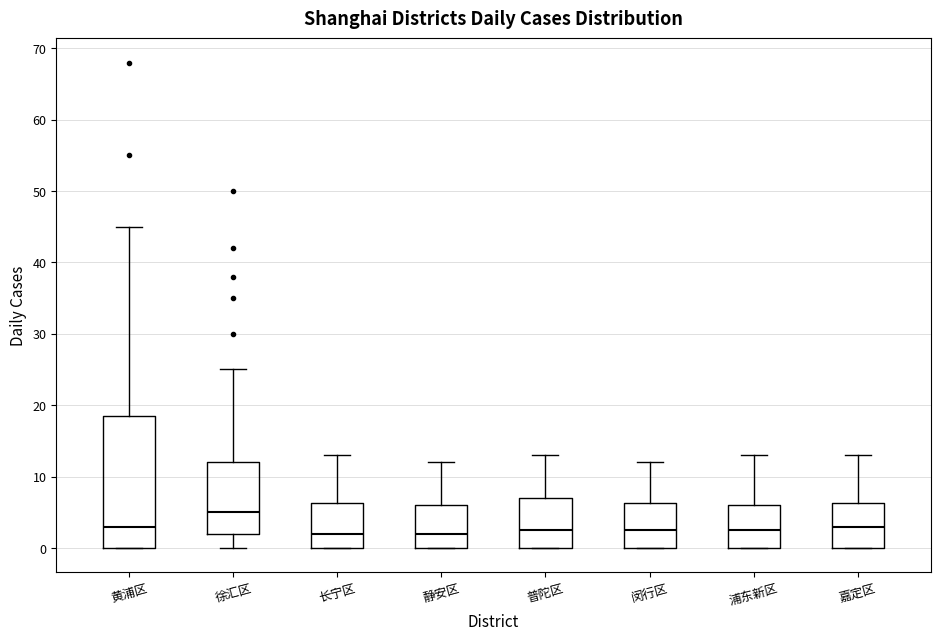

Reading left to right, read every box against the y-axis: the position of its median line, the range the box covers, and the ends of its whiskers. The values are not printed on the chart, so give them approximately, as read against the axis.

黄浦区: median 3, box 0 to 19, whiskers 0 to 45
徐汇区: median 5, box 2 to 12, whiskers 0 to 25
长宁区: median 2, box 0 to 6, whiskers 0 to 13
静安区: median 2, box 0 to 6, whiskers 0 to 12
普陀区: median 3, box 0 to 7, whiskers 0 to 13
闵行区: median 3, box 0 to 6, whiskers 0 to 12
浦东新区: median 3, box 0 to 6, whiskers 0 to 13
嘉定区: median 3, box 0 to 6, whiskers 0 to 13